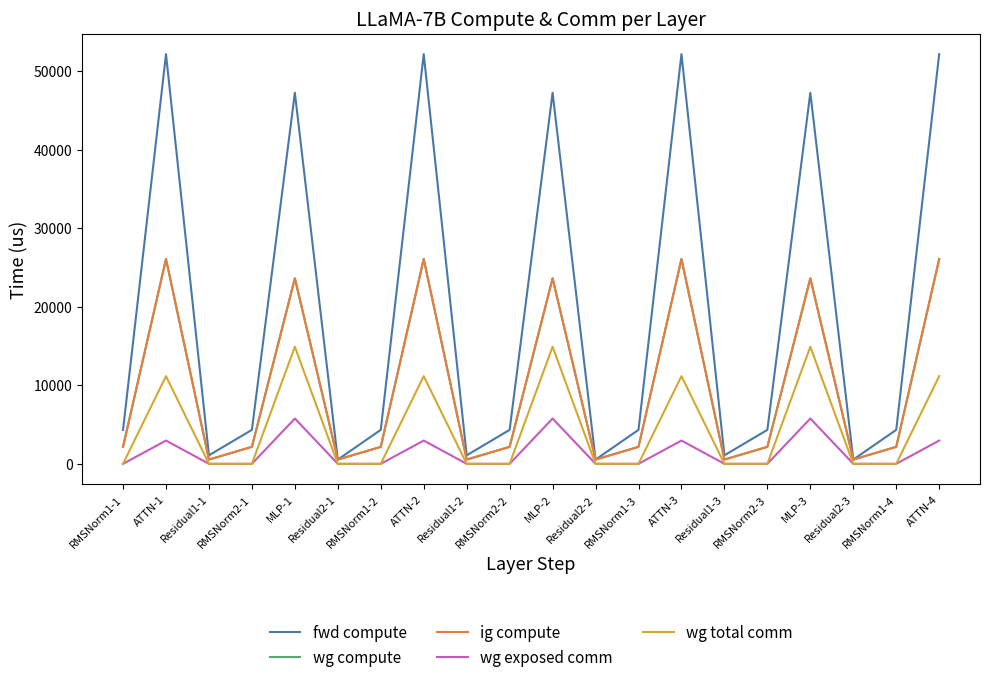

What is the difference between the second highest and minimum values in the wg total comm series?

14903.8